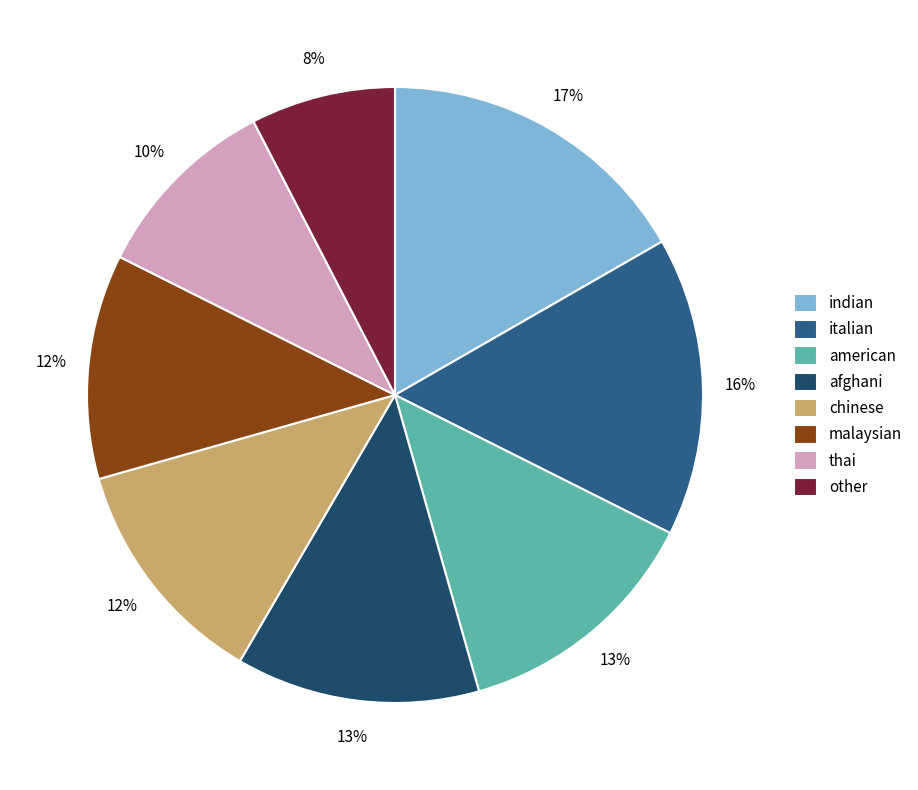

Is afghani the majority of the pie?

No